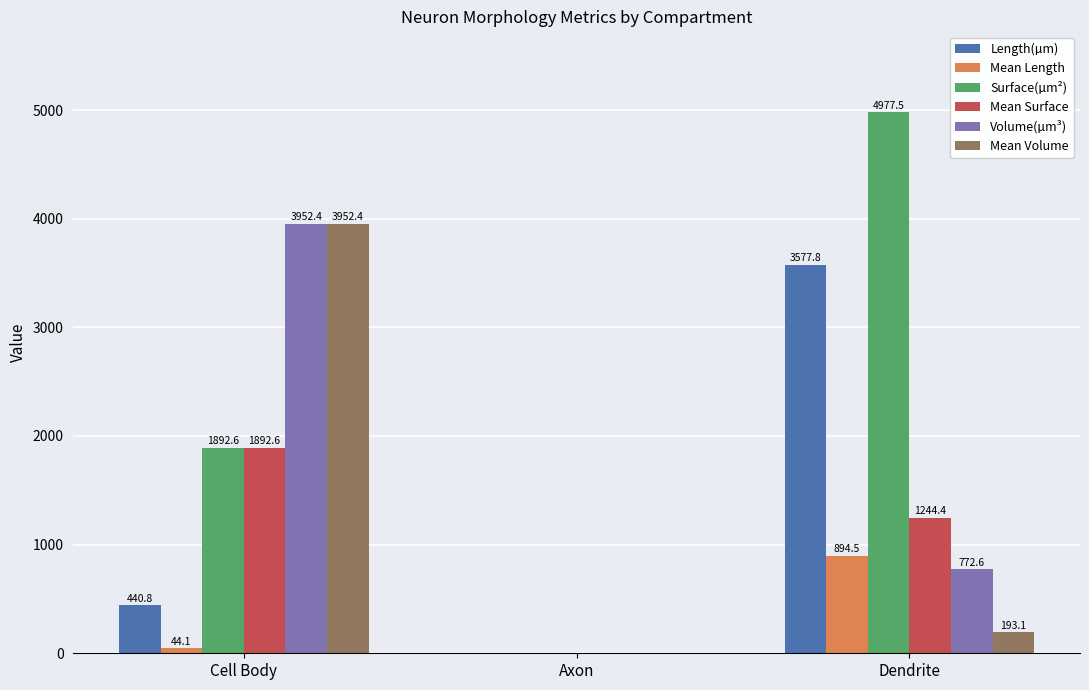

Which series has the widest spread of values?

Surface(µm²)